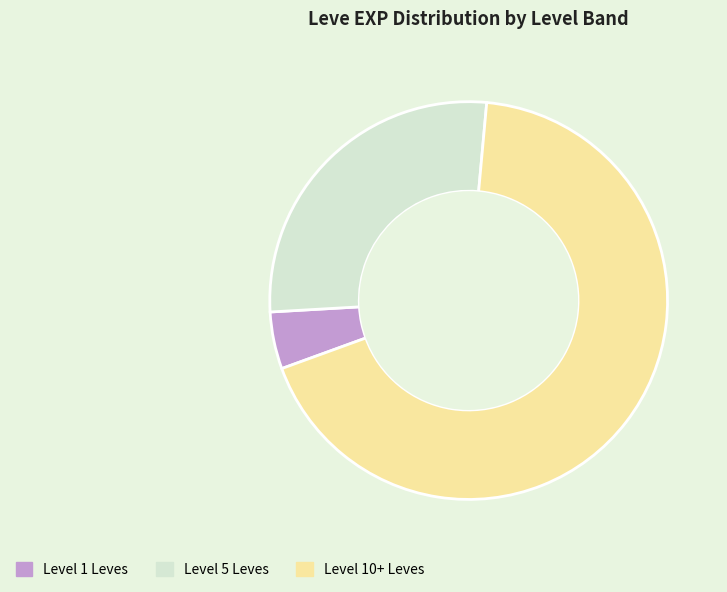

Which slice is the smallest?

Level 1 Leves